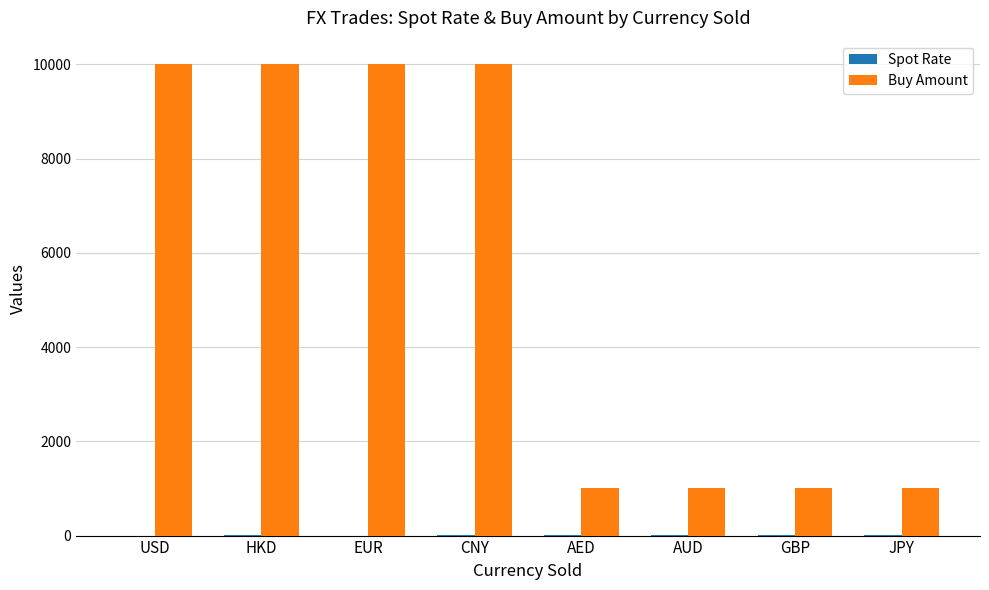

What is the maximum value for Buy Amount?

10000.0